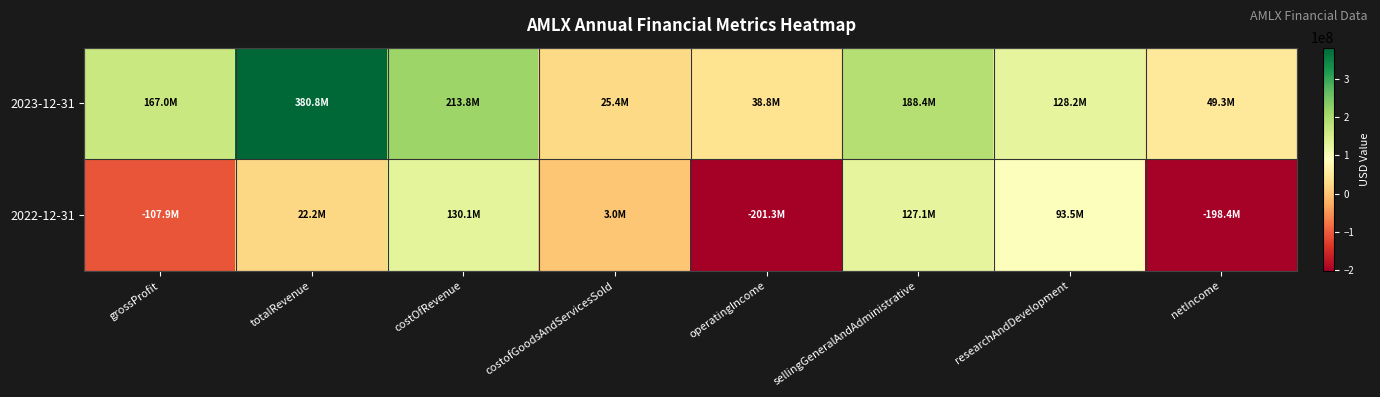

Rank the series by their average value, from highest to lowest.

2023-12-31, 2022-12-31